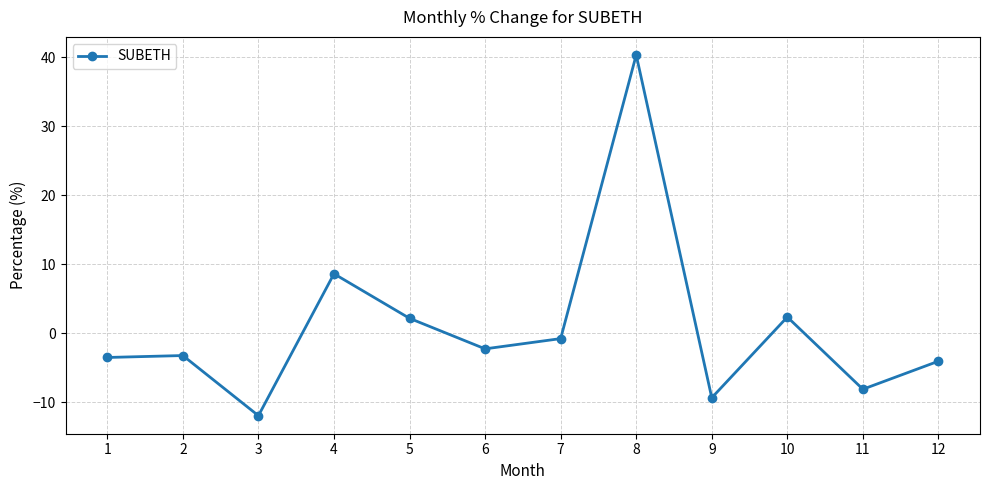

How many points are lower than both their immediate neighbors (excluding endpoints)?

4